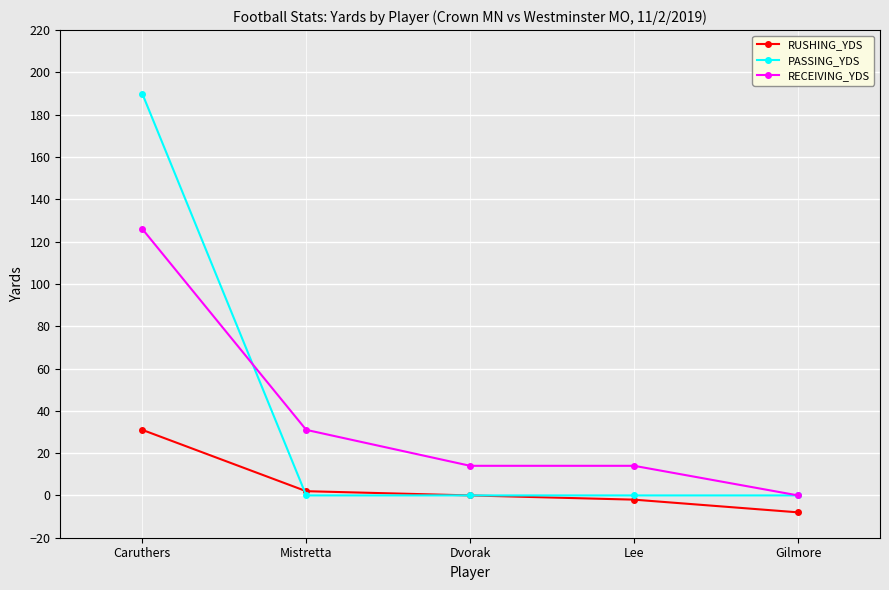

Is it true that RUSHING_YDS equals 0 at Dvorak?

True